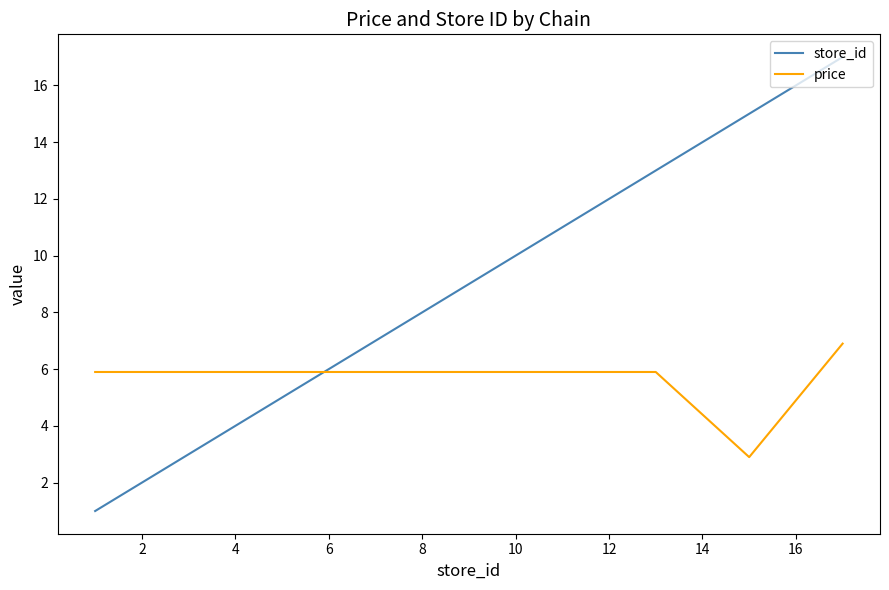

What is the minimum value for price?

2.9